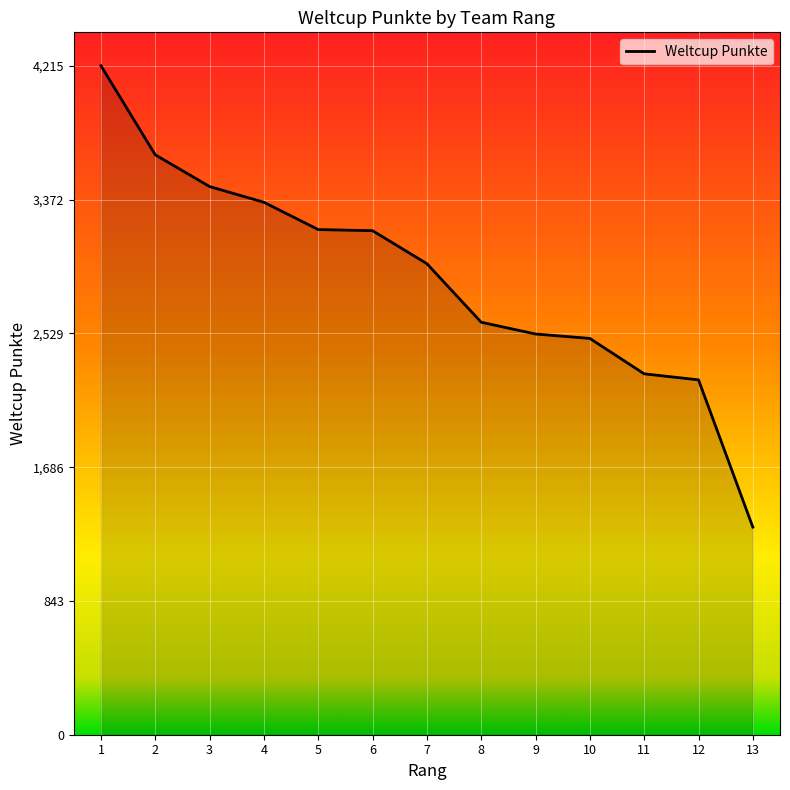

At which label does the data first exceed 2968?

1